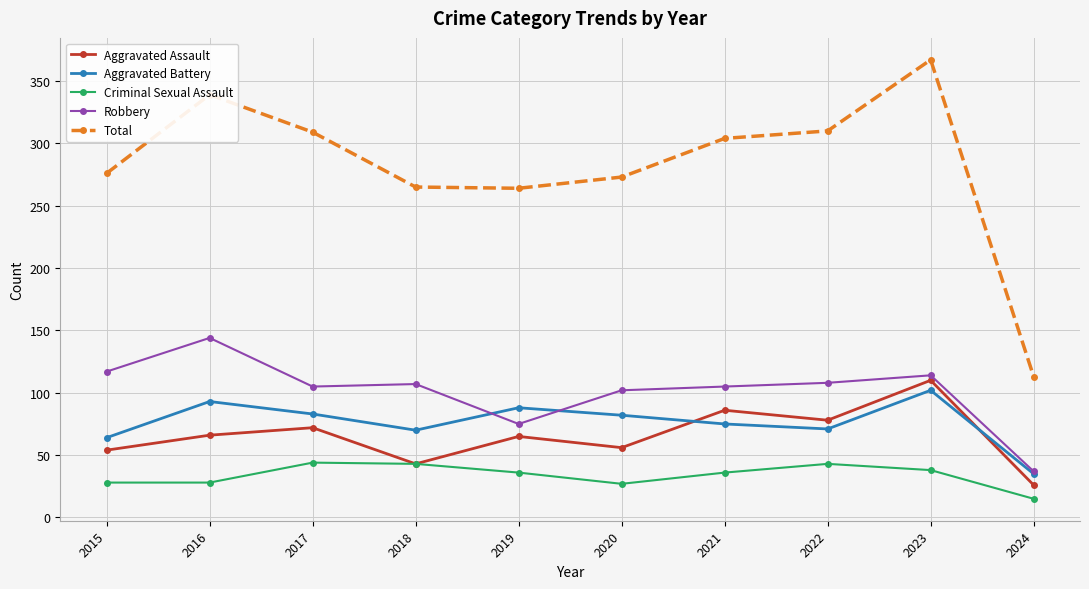

True or false: Aggravated Assault and Total intersect in this chart.

False